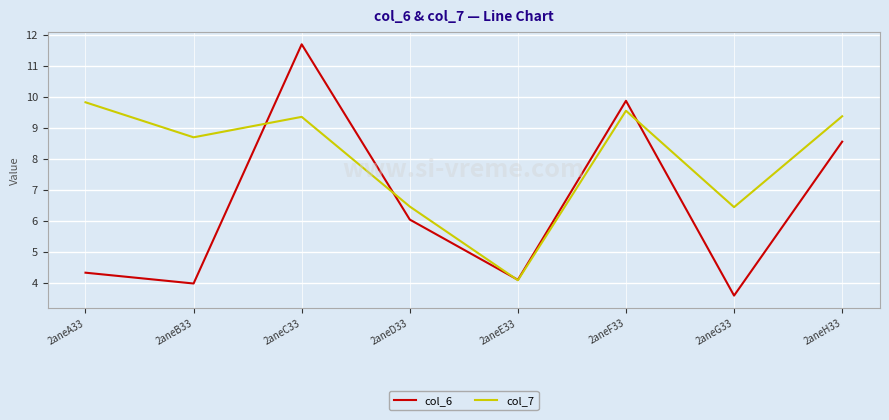

At how many categories does at least one series exceed 9?

4